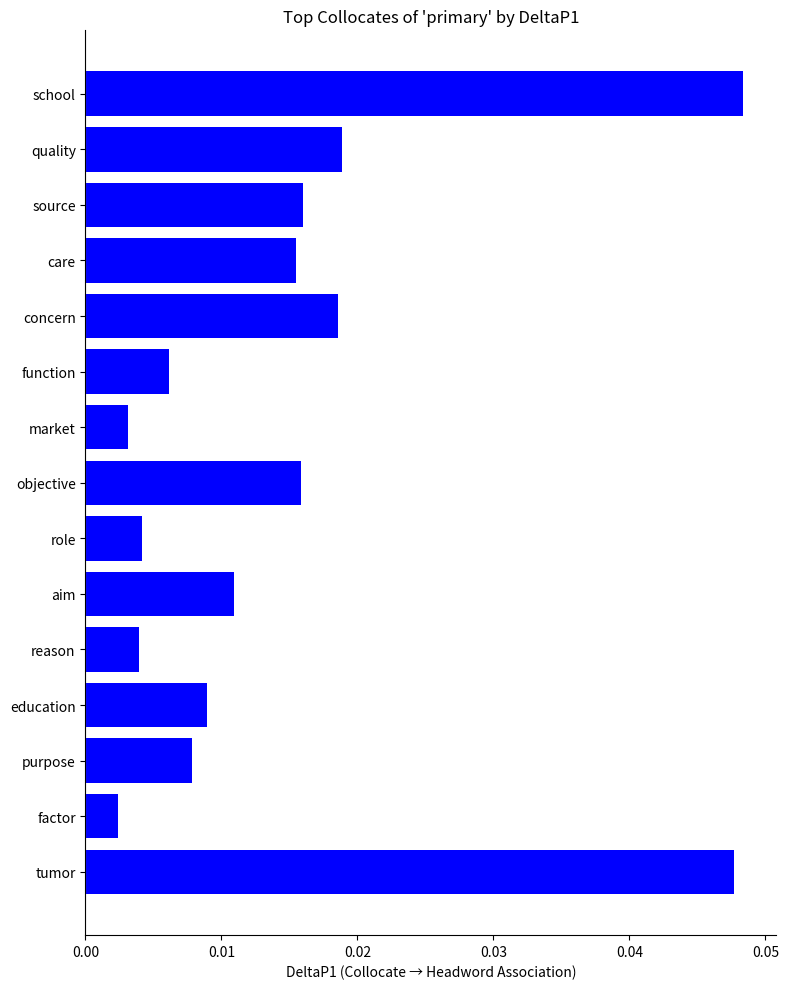

What is the label of the 5th bar from the bottom?

reason